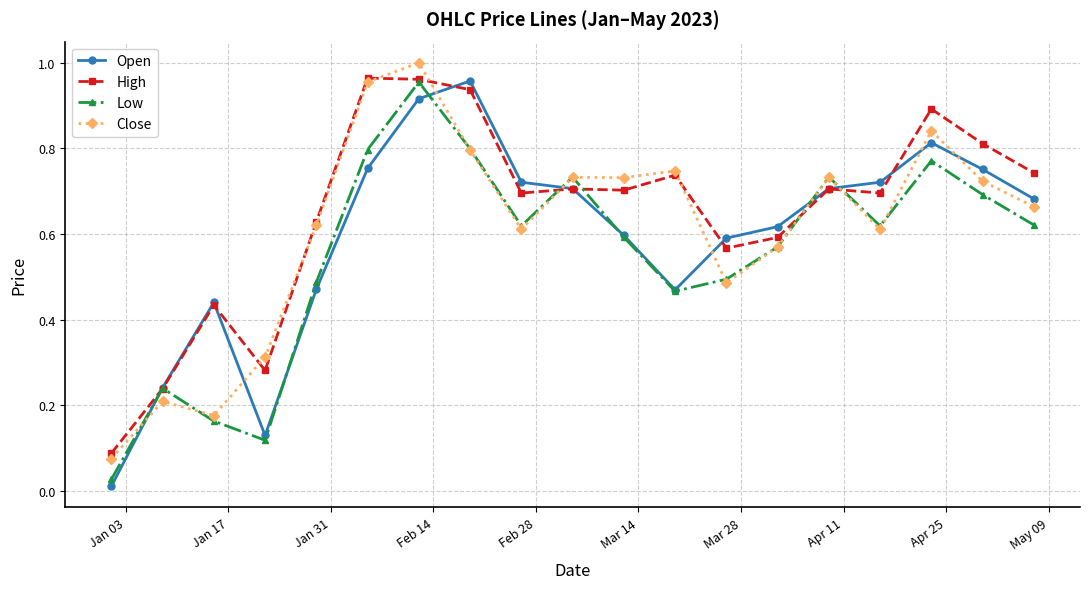

How many interior local peaks does the Low series have?

5